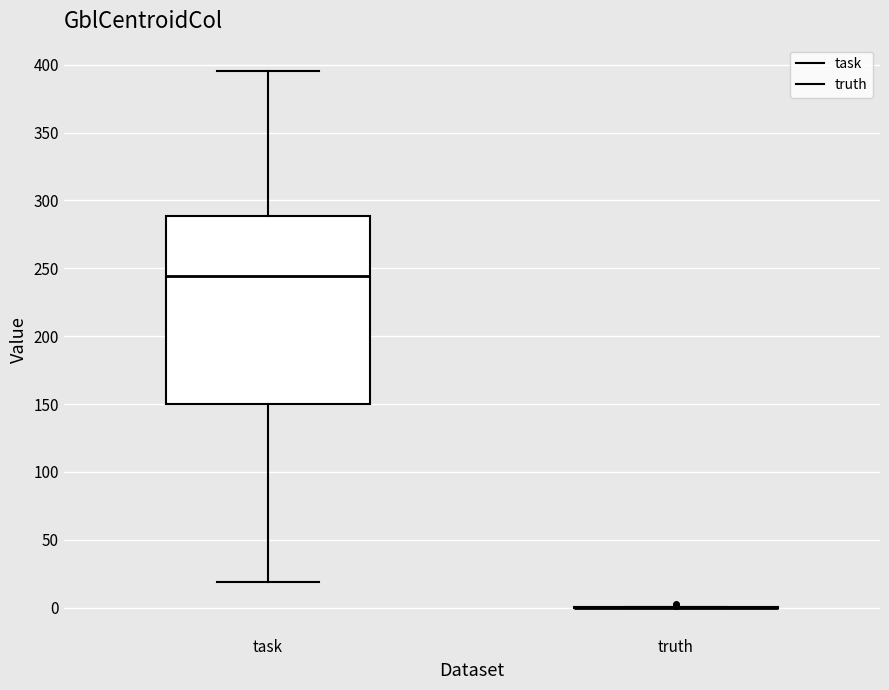

Reading left to right, transcribe this box plot: for each box, give where its median line is, the range the box spans, and where its two whiskers end, as read against the y-axis. The values are not printed on the chart, so give them approximately, as read against the axis.

task: median 245, box 150 to 290, whiskers 20 to 395
truth: box collapsed to a line at 0, whiskers 0 to 0